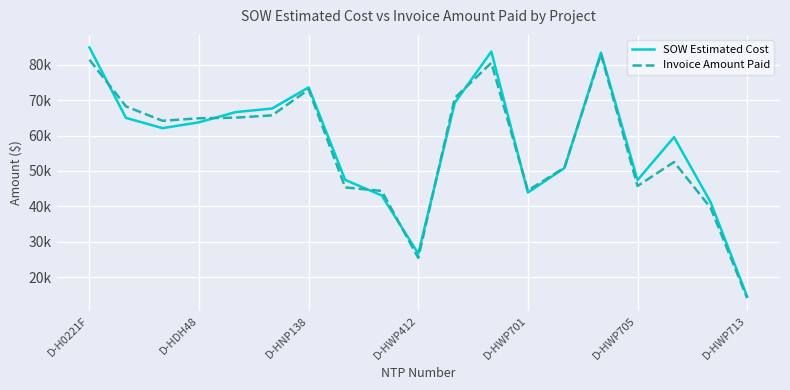

Is this an area chart (filled region under the line)?

No